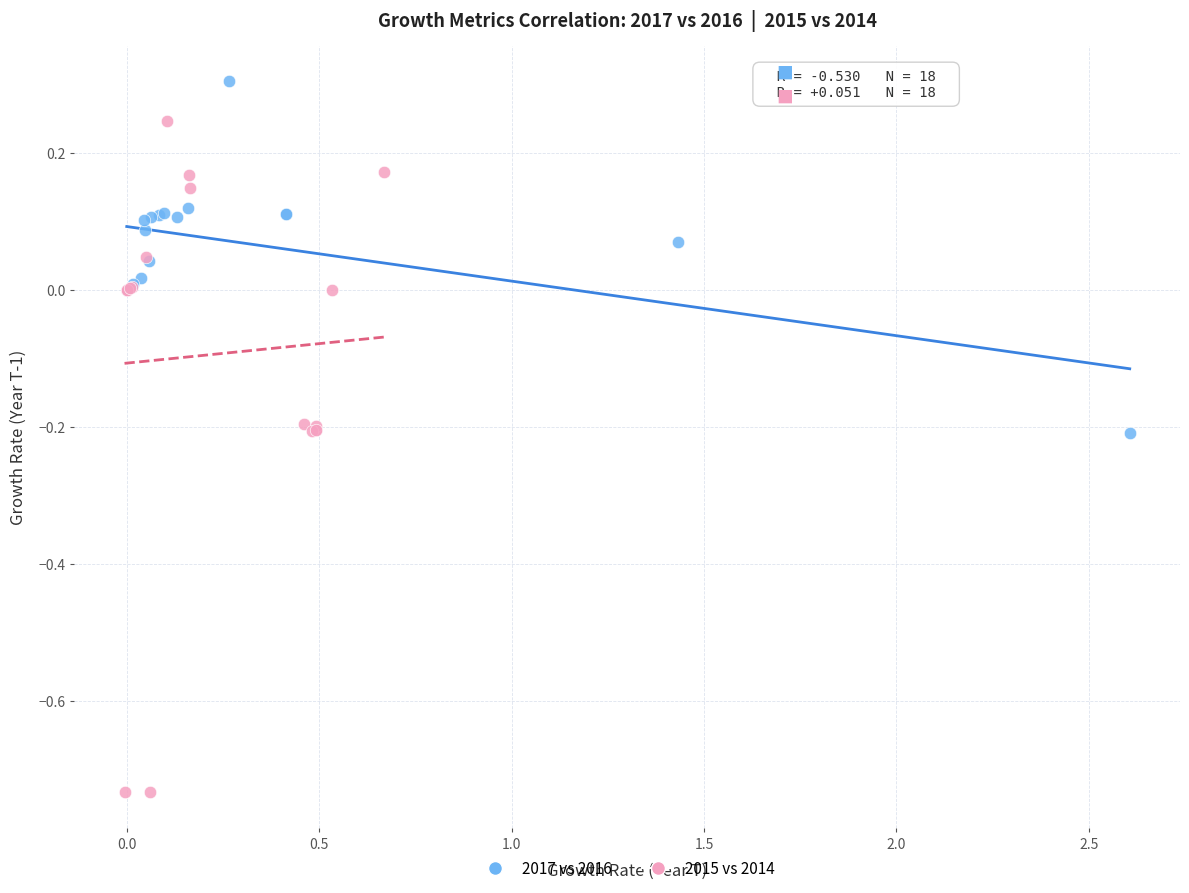

What are all the series names shown in the legend?

2017 vs 2016, 2015 vs 2014